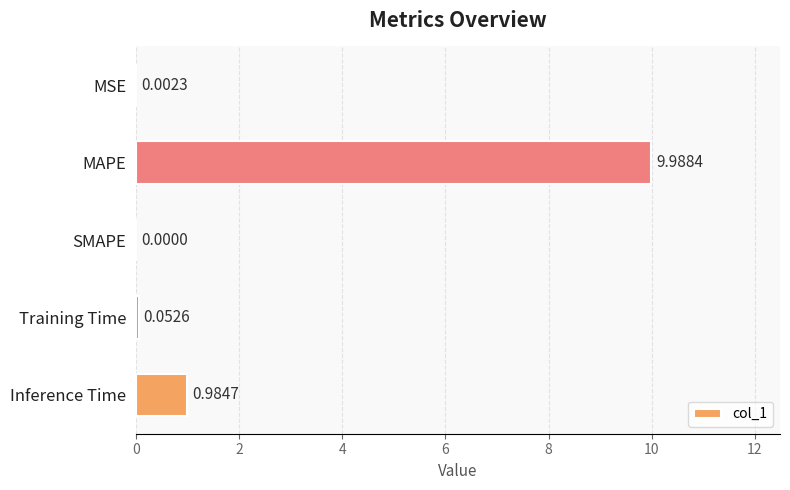

What is the sum of all values?

11.0